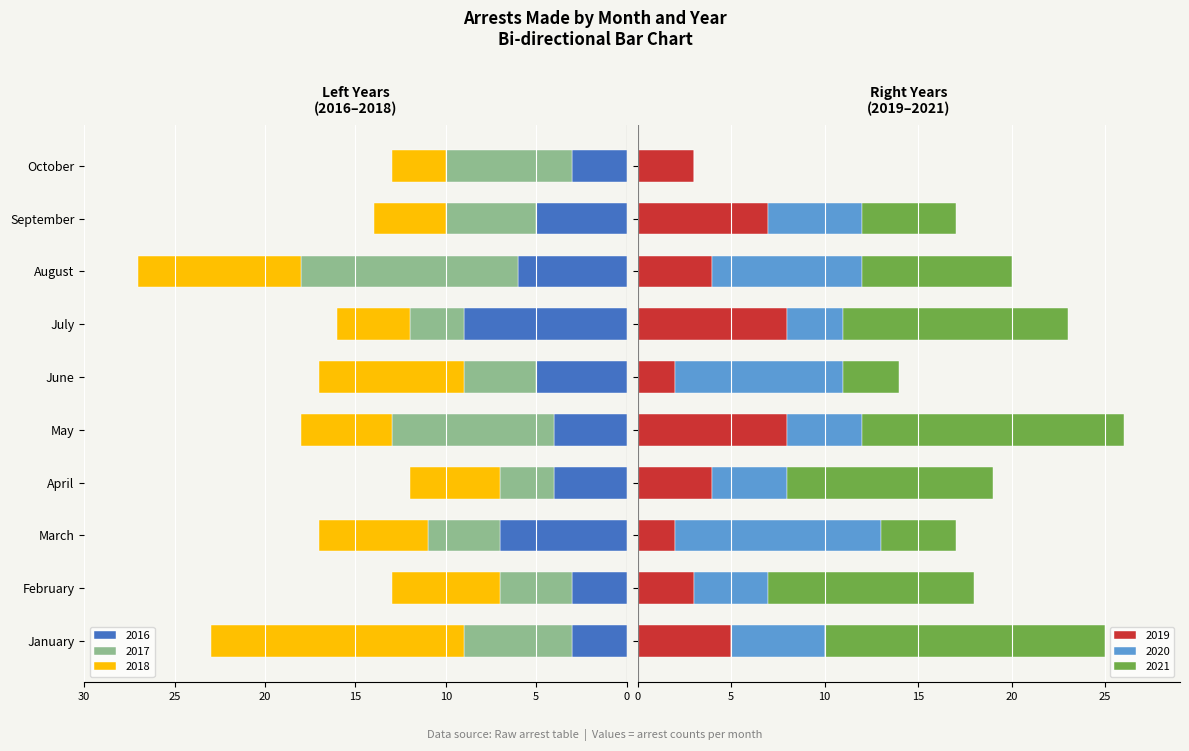

Which has a higher value, June or January?

January